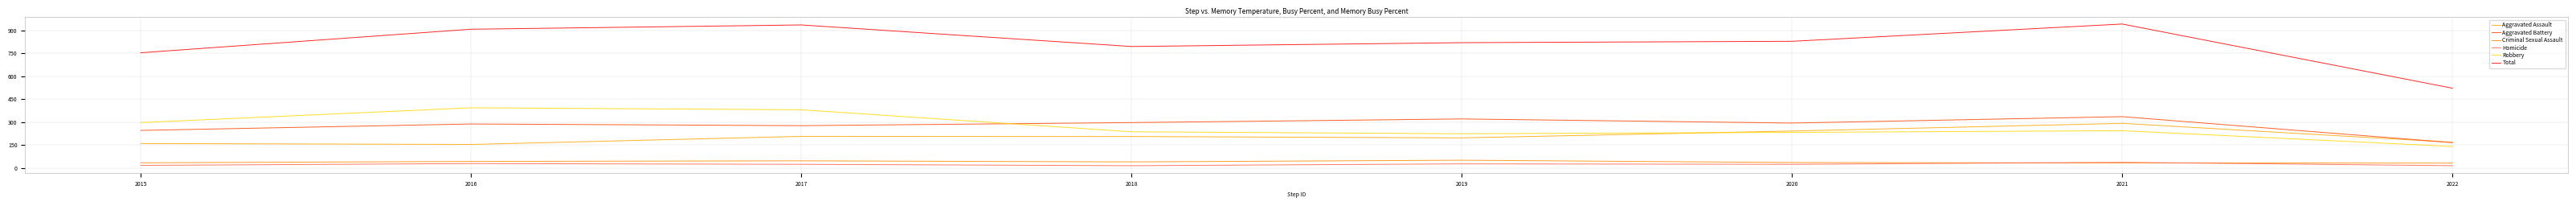

How many lines are shown in the chart?

6